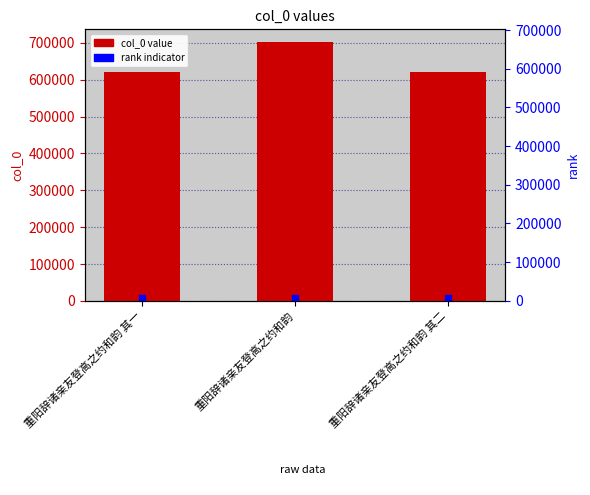

How many bars are there in total?

3